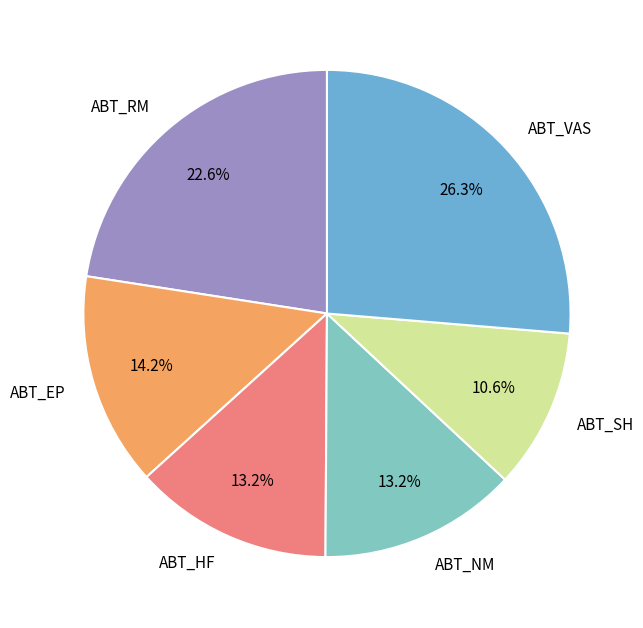

How many slices are in this pie chart?

6